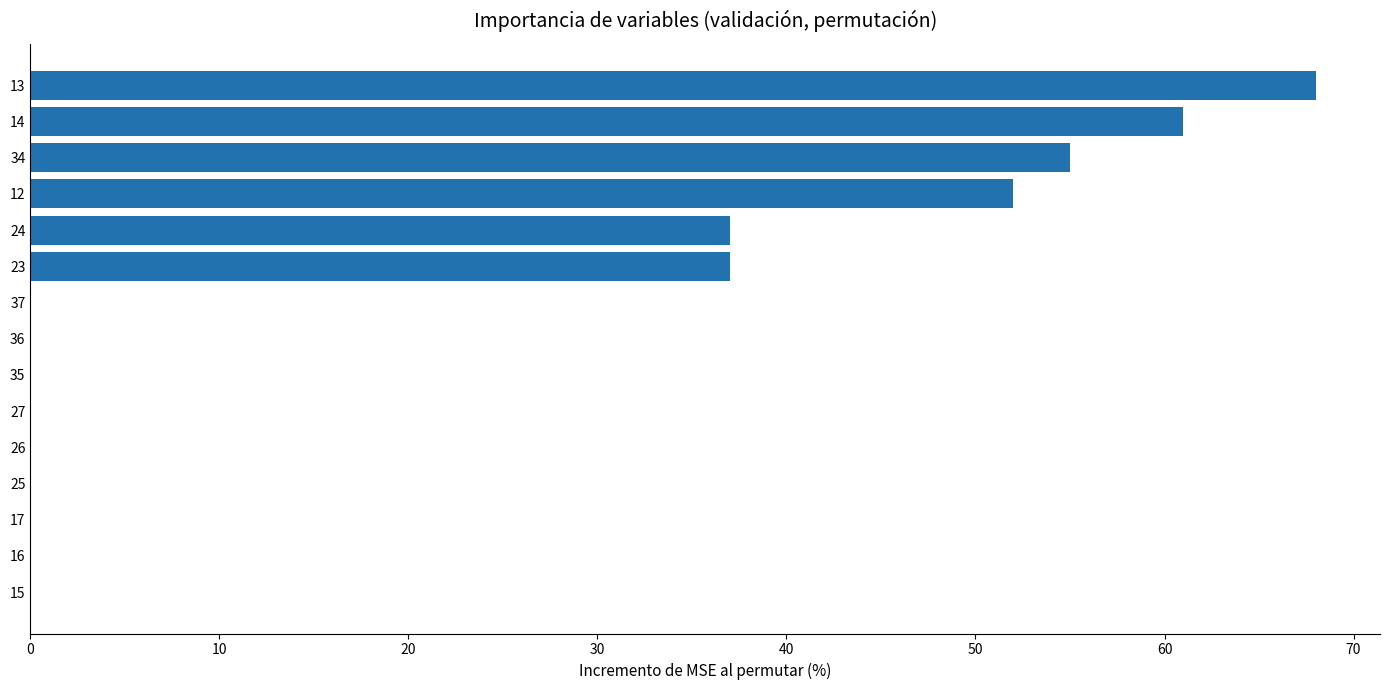

Reading bottom to top, what are all the values shown in this chart?

15=0	16=0	17=0	25=0	26=0	27=0	35=0	36=0	37=0	23=37	24=37	12=52	34=55	14=61	13=68